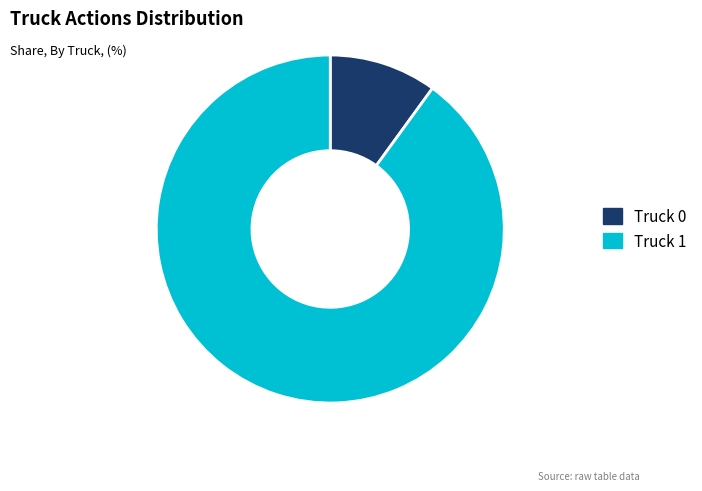

Does Truck 0 account for over 50% of the chart?

No